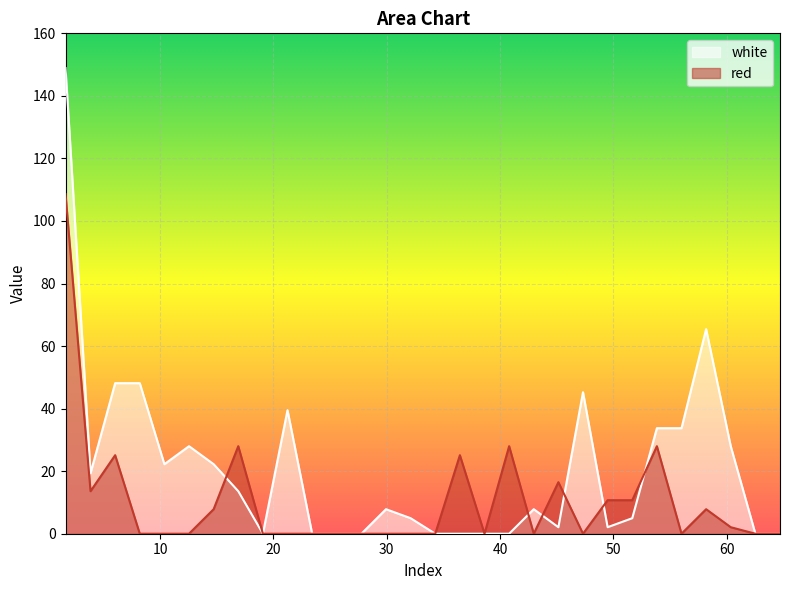

List the series in order of their peak value, highest first.

white, red